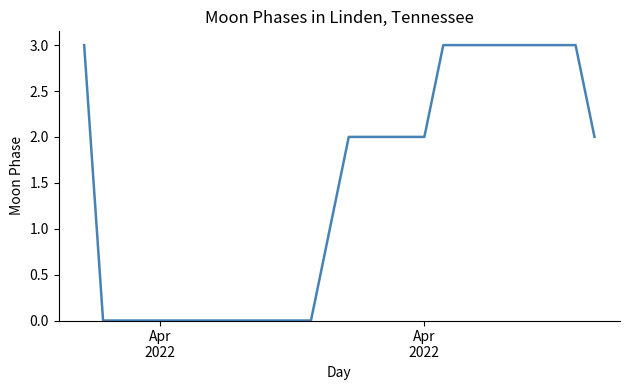

What is the maximum value shown in the chart?

3